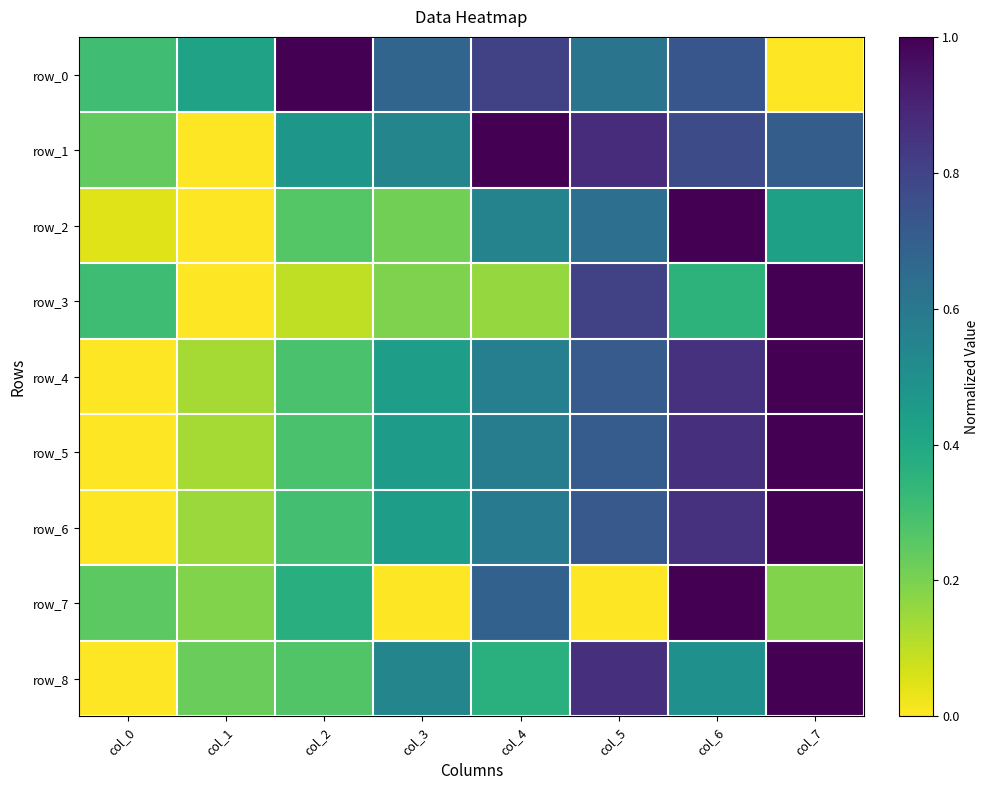

At which category does the chart reach its peak across all series?

col_2